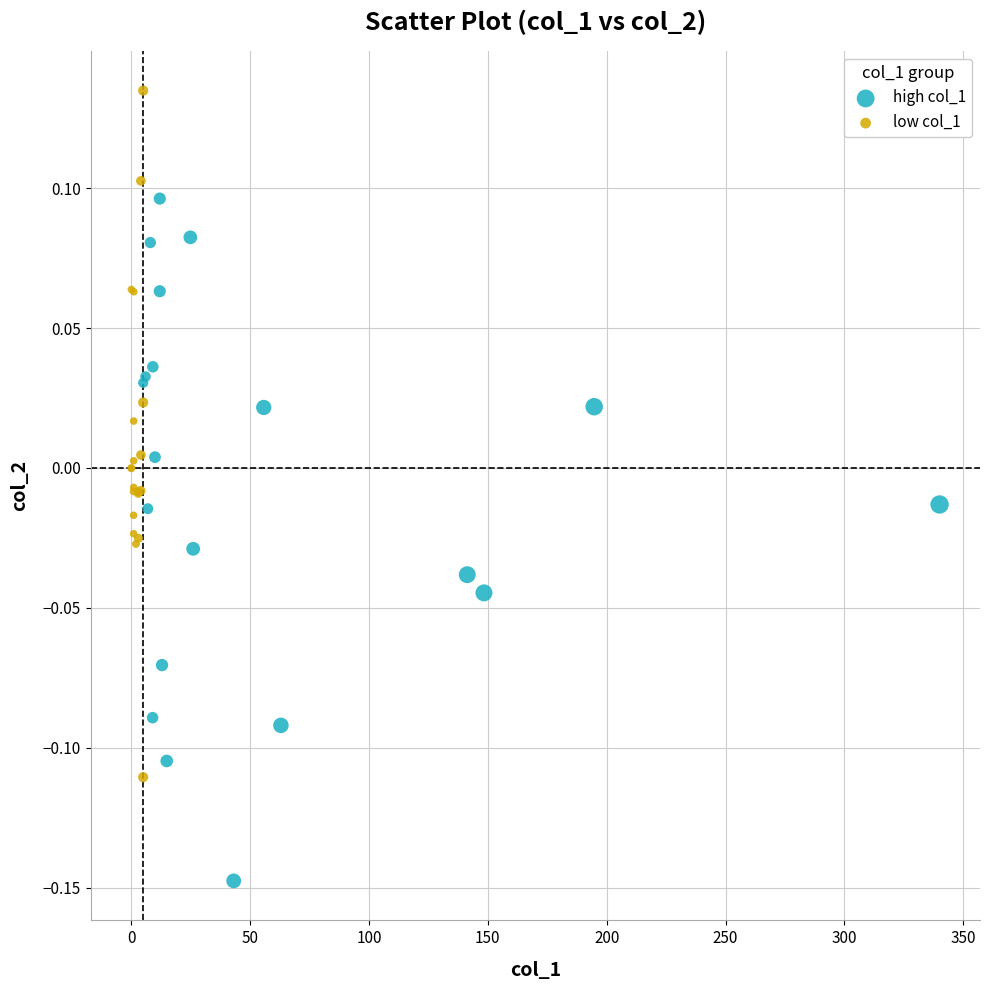

Which series reaches the maximum Y coordinate?

low col_1